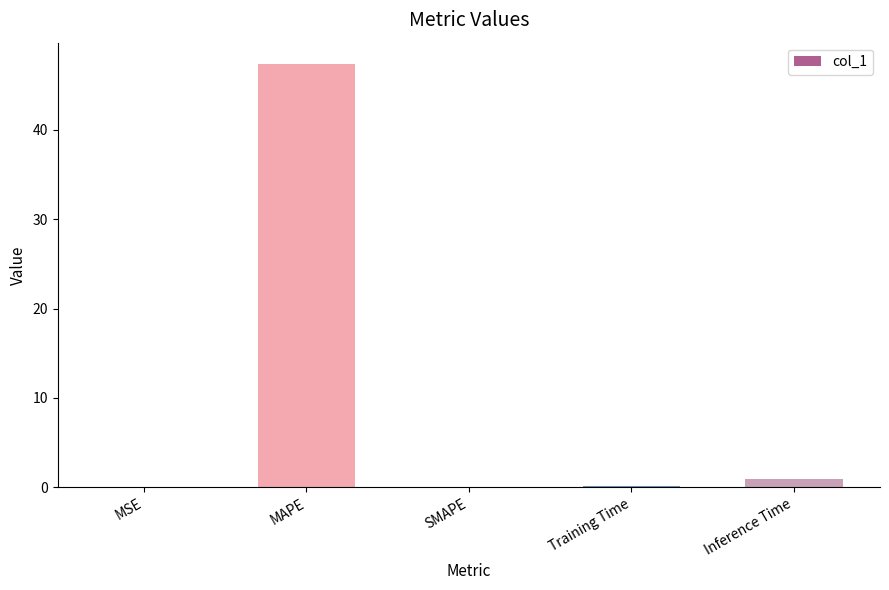

How many series are shown in this chart?

1